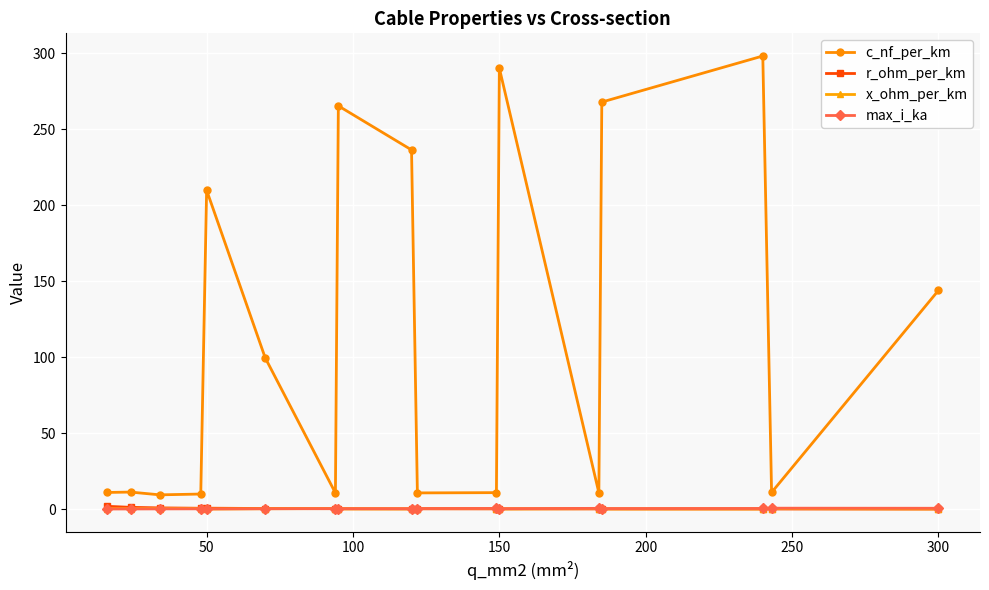

True or false: c_nf_per_km and x_ohm_per_km cross at least once.

False